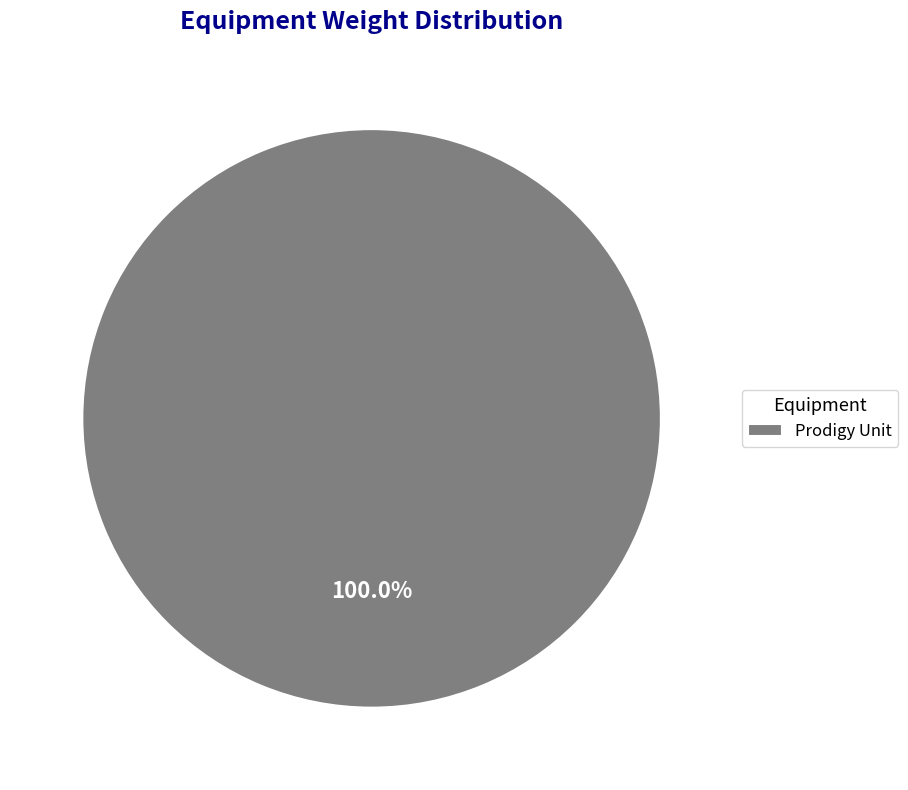

Rank the categories by value from lowest to highest.

Prodigy Unit